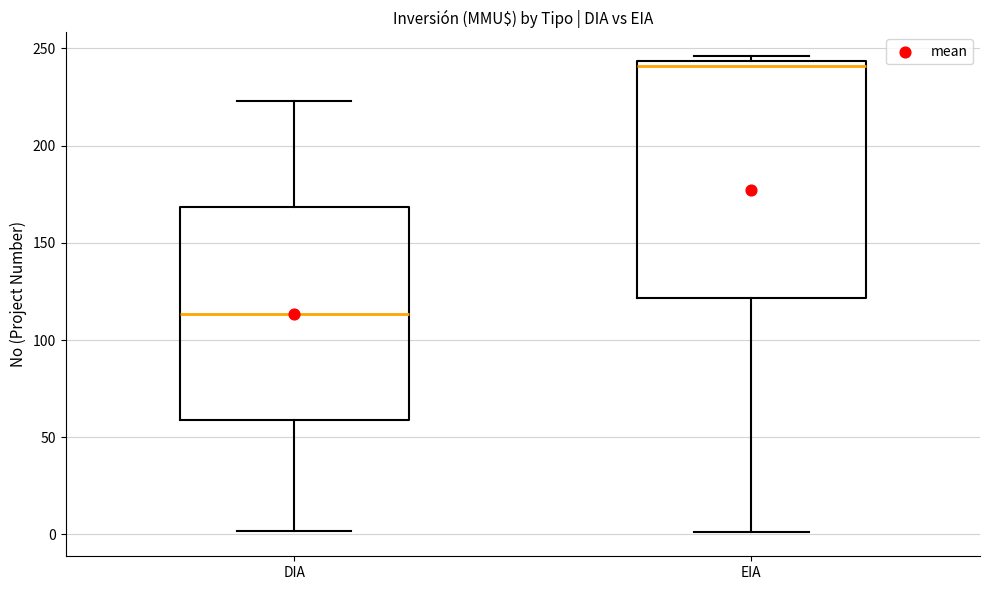

Comparing the boxes themselves (not the whiskers), which one is the tallest?

EIA